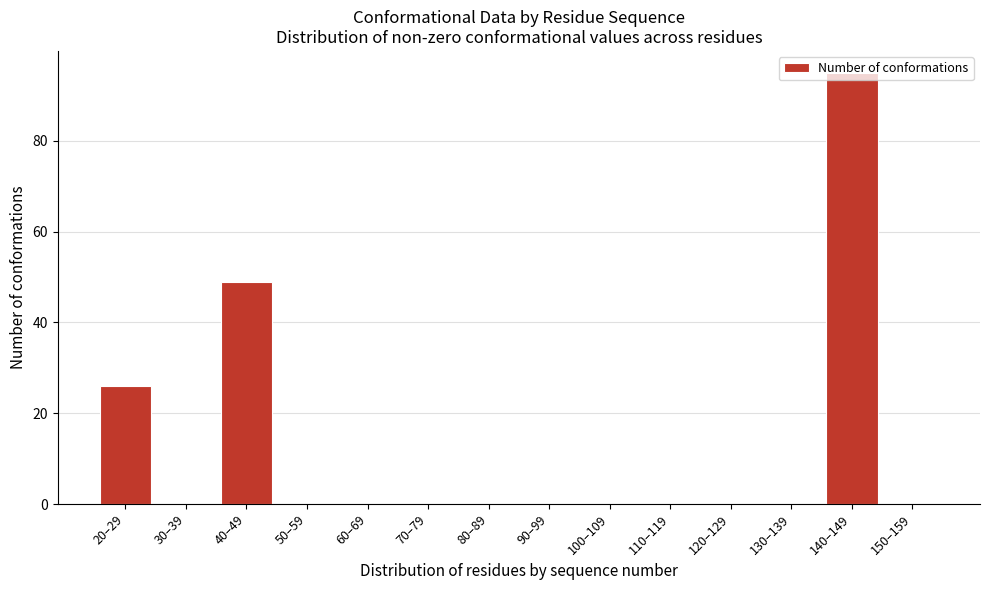

Is it true that the value at 20–29 is 26?

True